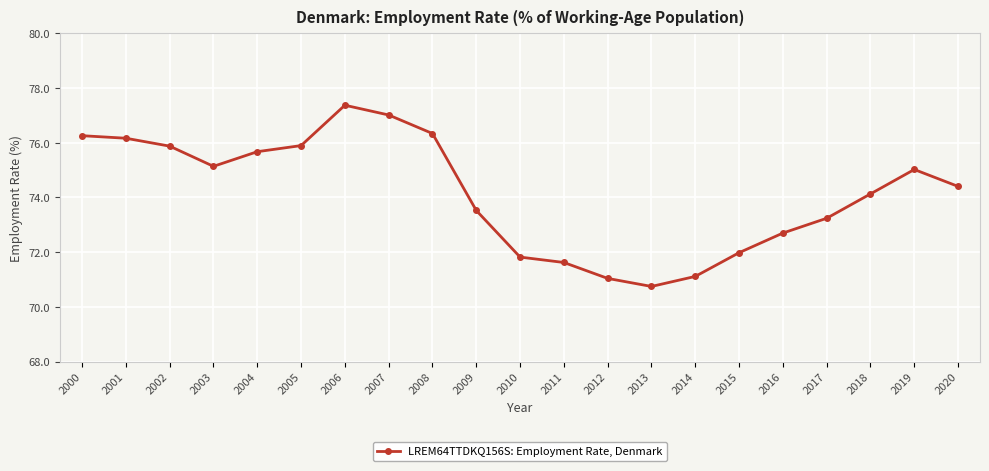

Approximately how many times larger is the value at 2000 compared to 2009?

1.0